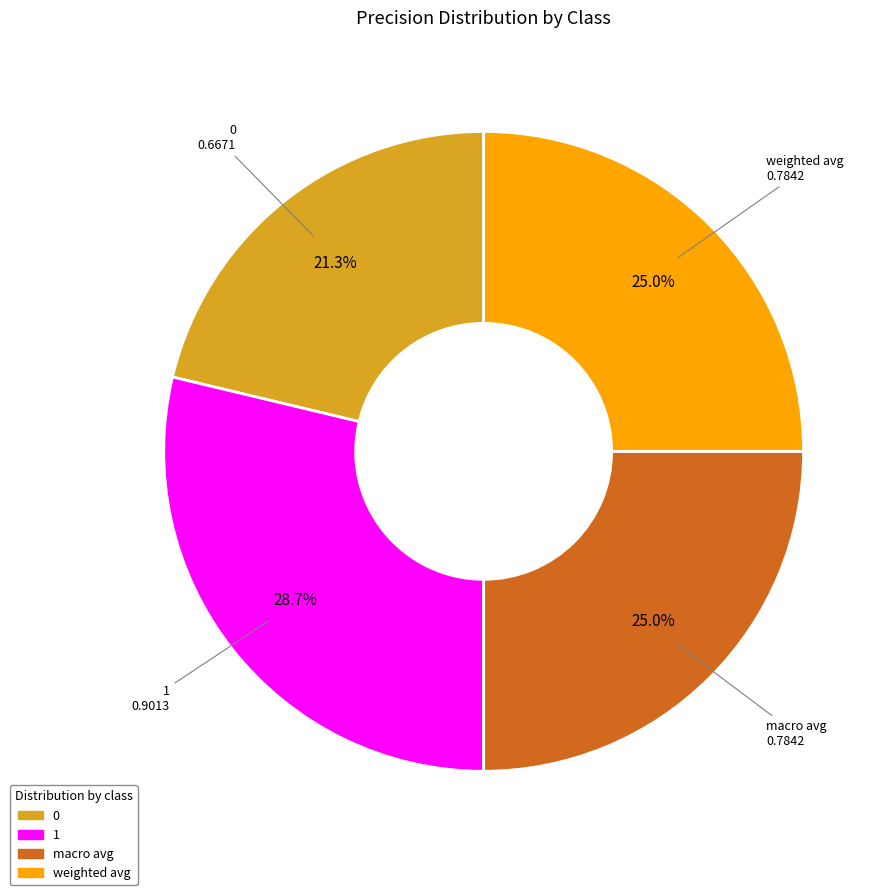

Combined, what portion of the pie is 0 and macro avg?

46.3%